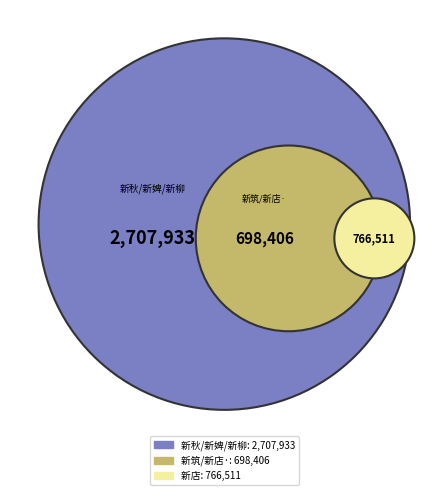

Which has a higher value, 念奴娇 新柳 or 念奴娇·新秋日李笠庵招，枕楼醉赋?

念奴娇 新柳